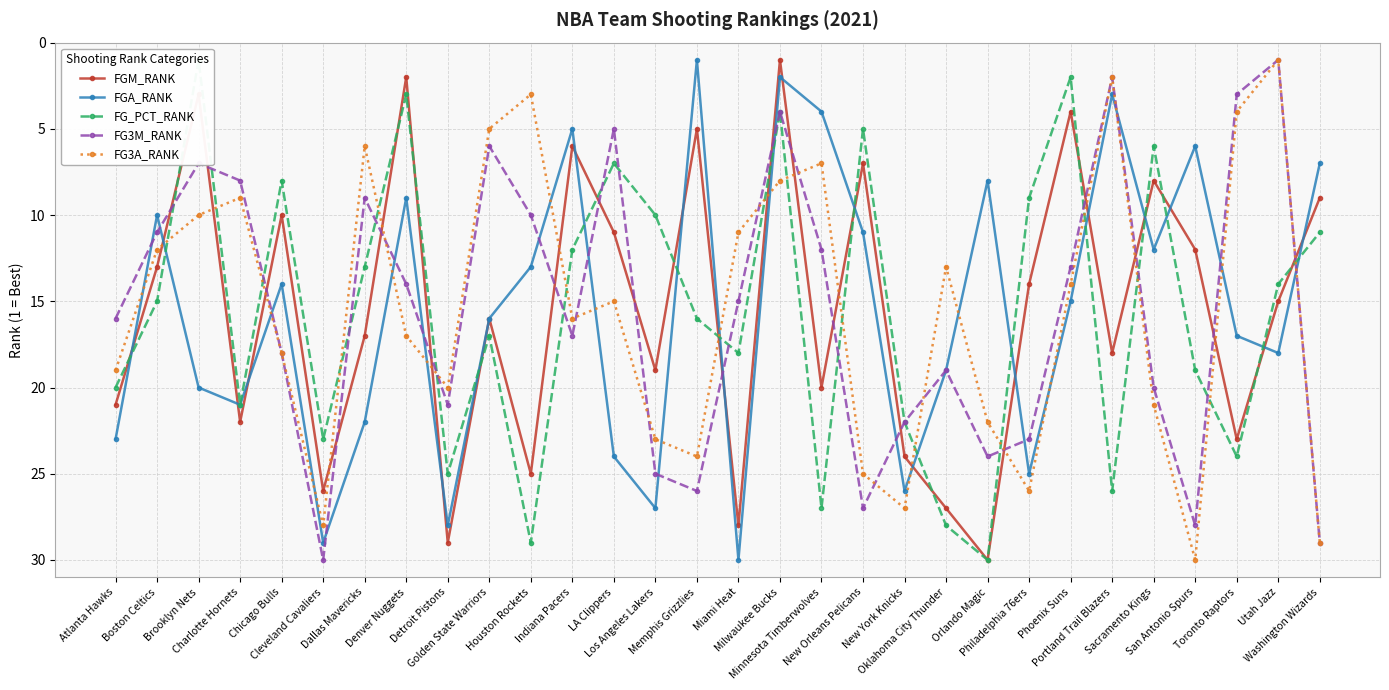

Is this an area chart (filled region under the line)?

No